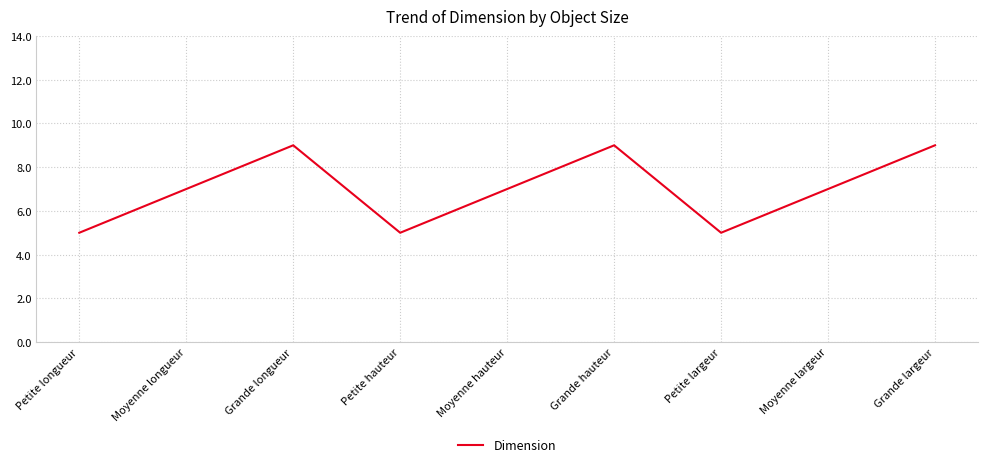

The value at Moyenne hauteur is 13. True or false?

False